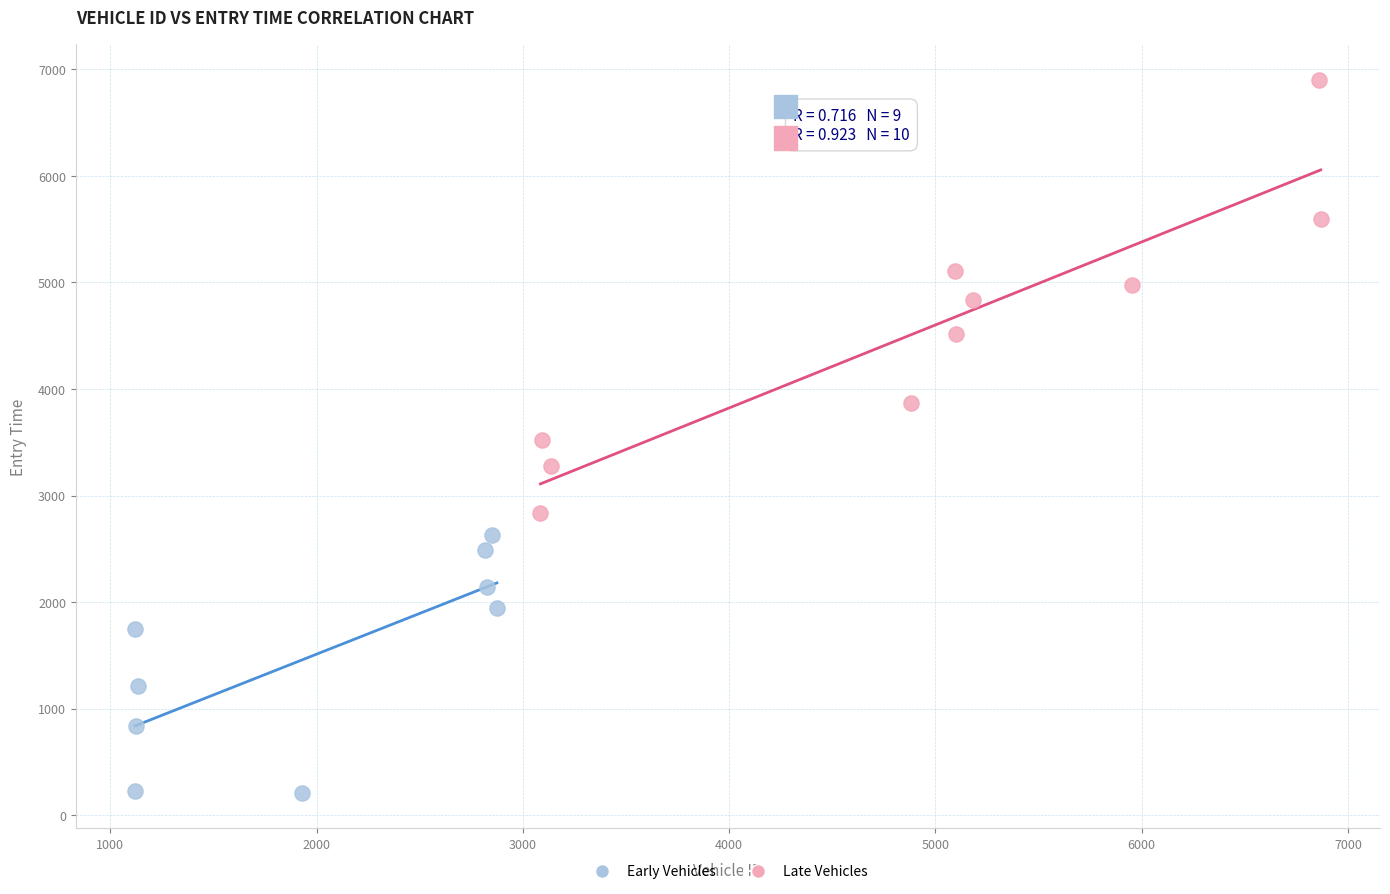

Which series has the largest Y range (max minus min)?

Late Vehicles